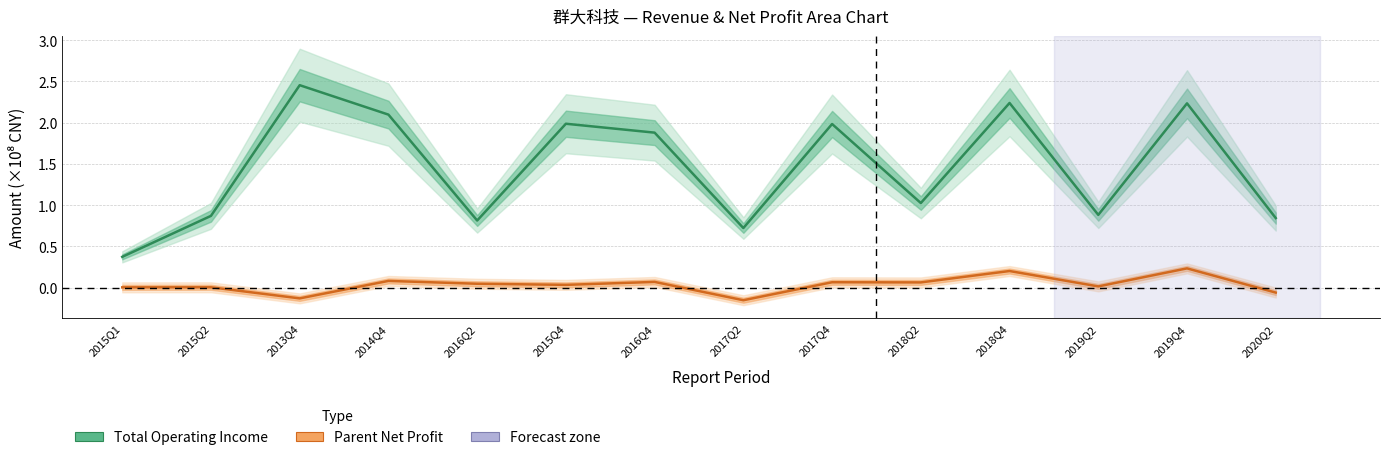

Rank the series at 2013Q4 from lowest to highest value.

Parent Net Profit (×10⁸ CNY), Total Operating Income (×10⁸ CNY)